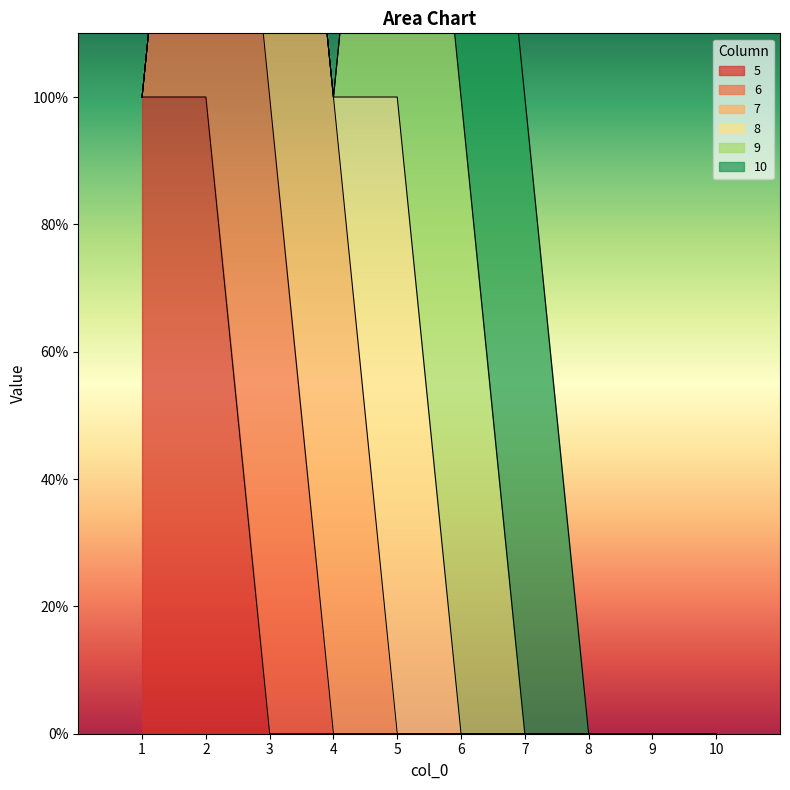

Is the value of 10 at 4 greater than the value of 9 at 4?

No